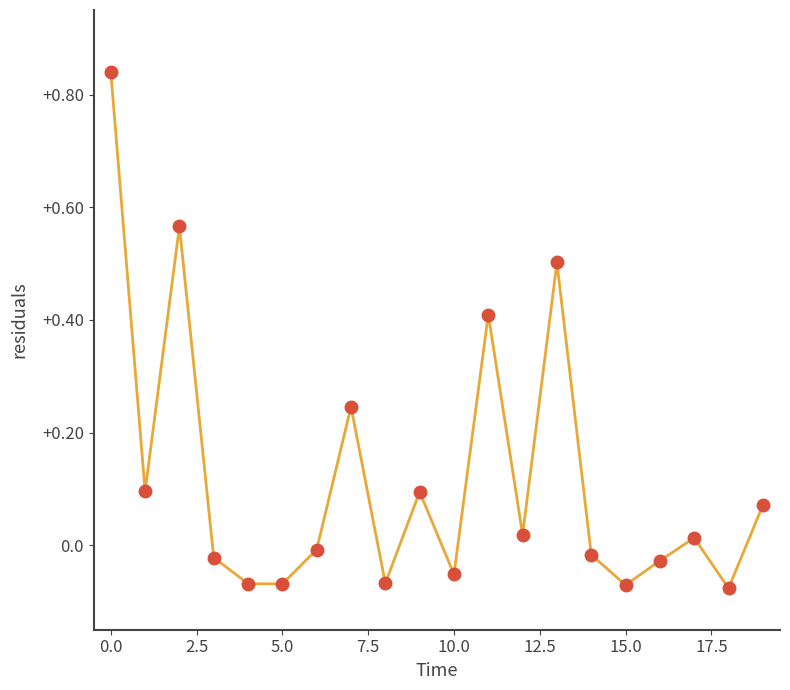

True or false: the data has more than 0 interior local peaks.

True